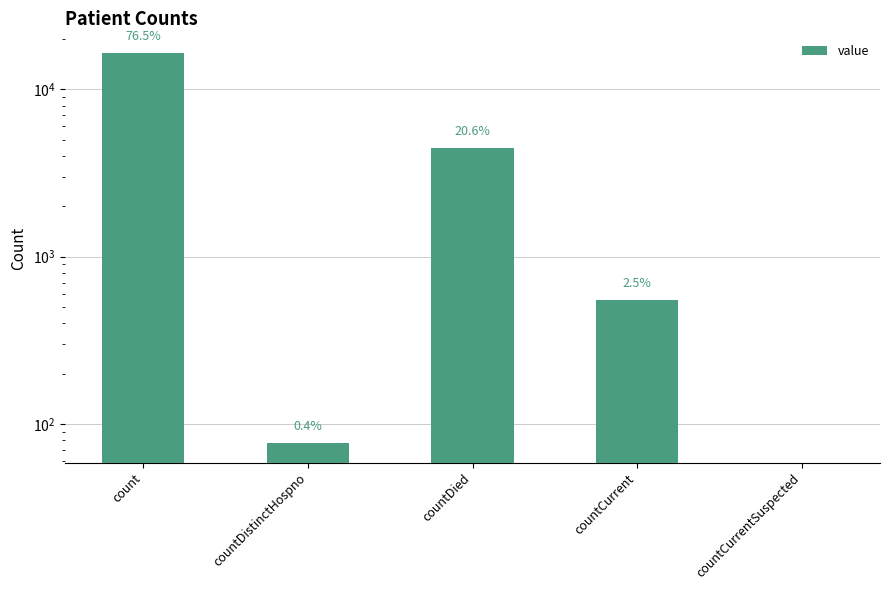

Where does the data first go above 548?

count